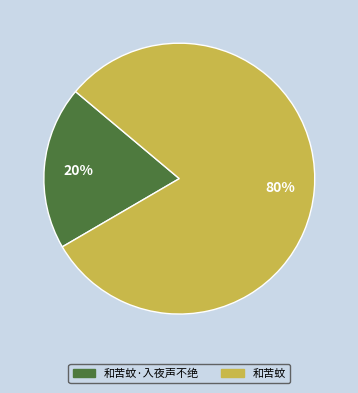

Combined, do 和苦蚊 and 和苦蚊·入夜声不绝 account for over 50%?

Yes